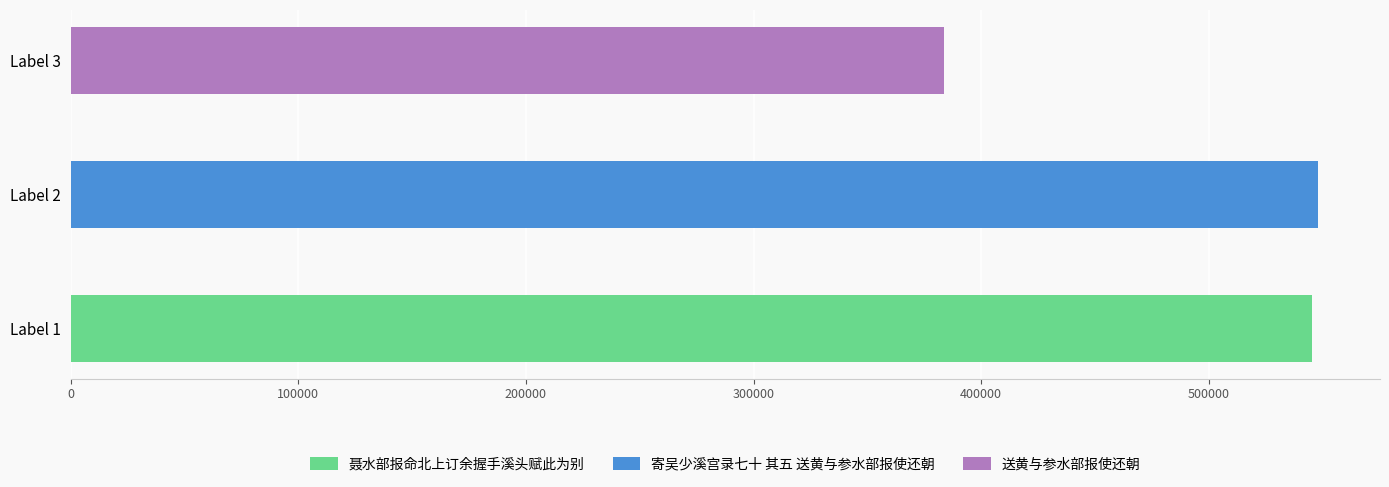

True or false: the data shows 545281 at 聂水部报命北上订余握手溪头赋此为别.

True